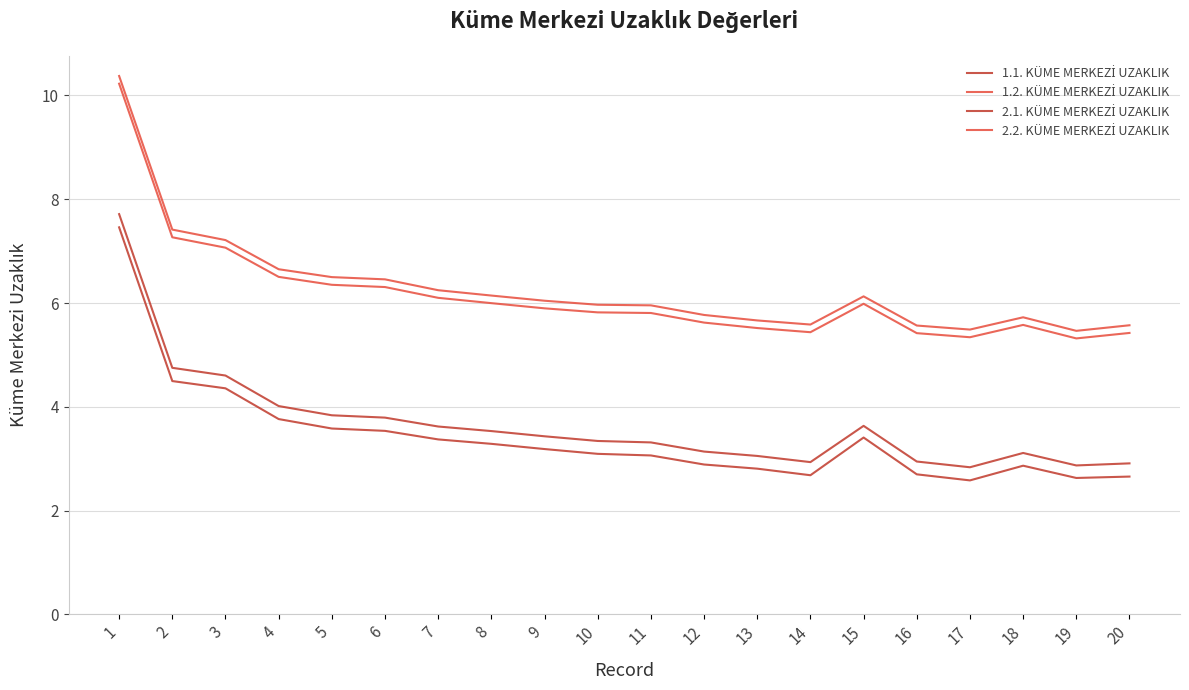

How many lines are shown in the chart?

4